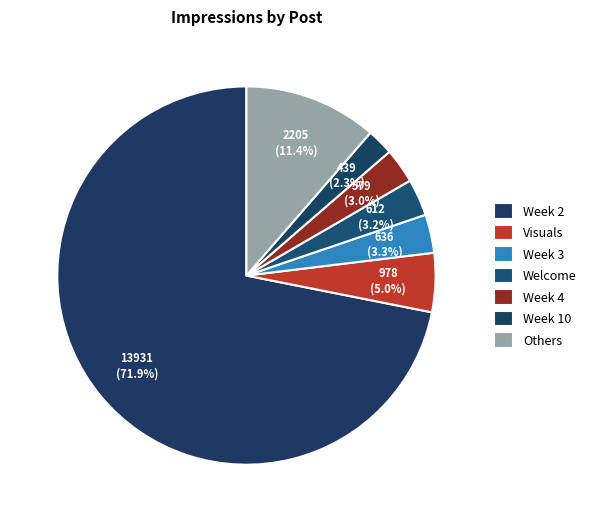

How many slices are in this pie chart?

7